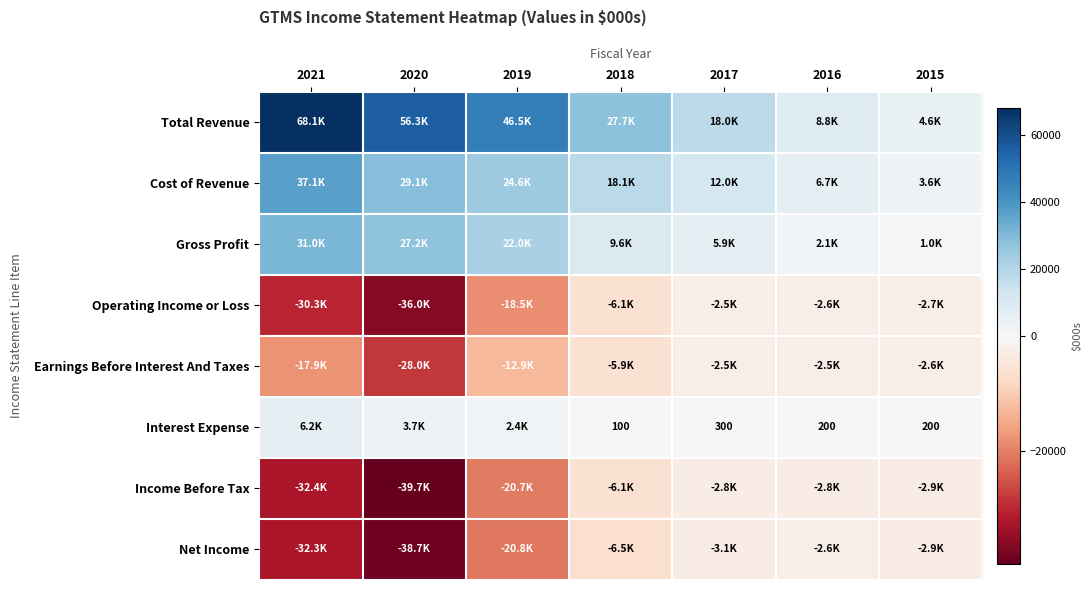

The Net Income series shows -23939 at 2020. True or false?

False